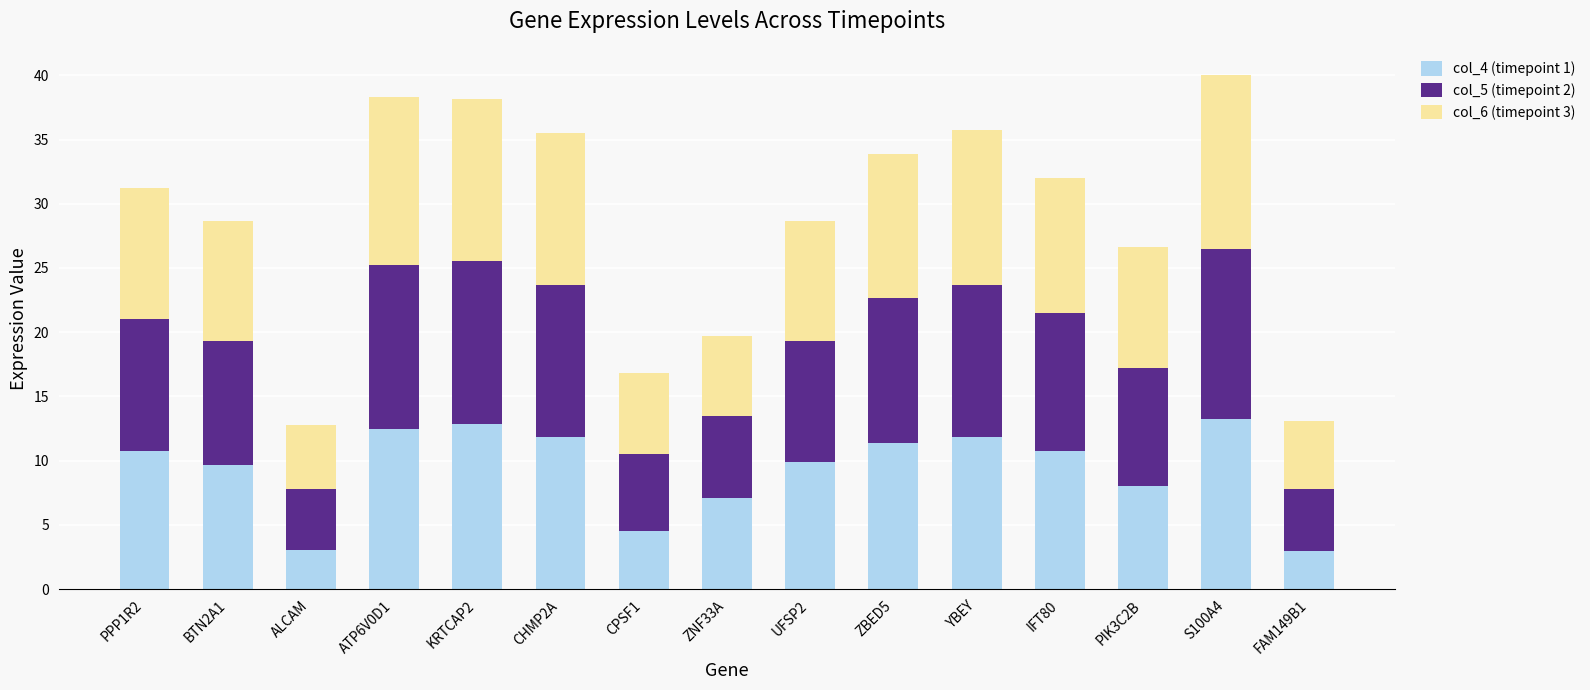

What is the total value across all series at IFT80?

32.0